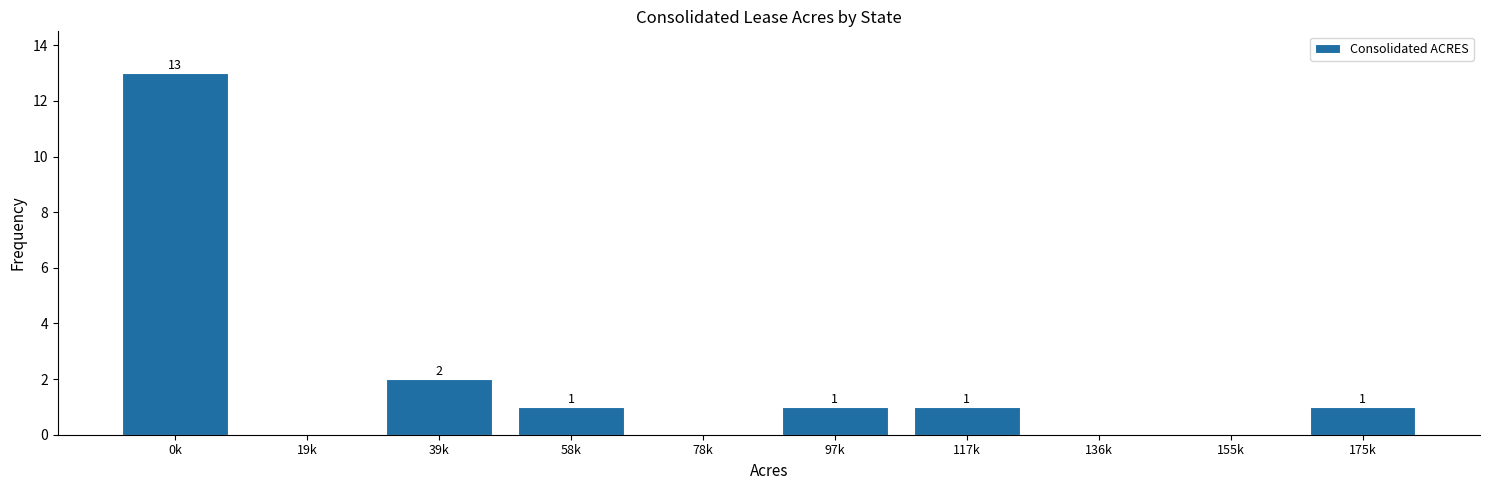

Reading left to right, extract all data points from this chart.

0k=13	19k=0	39k=2	58k=1	78k=0	97k=1	117k=1	136k=0	155k=0	175k=1